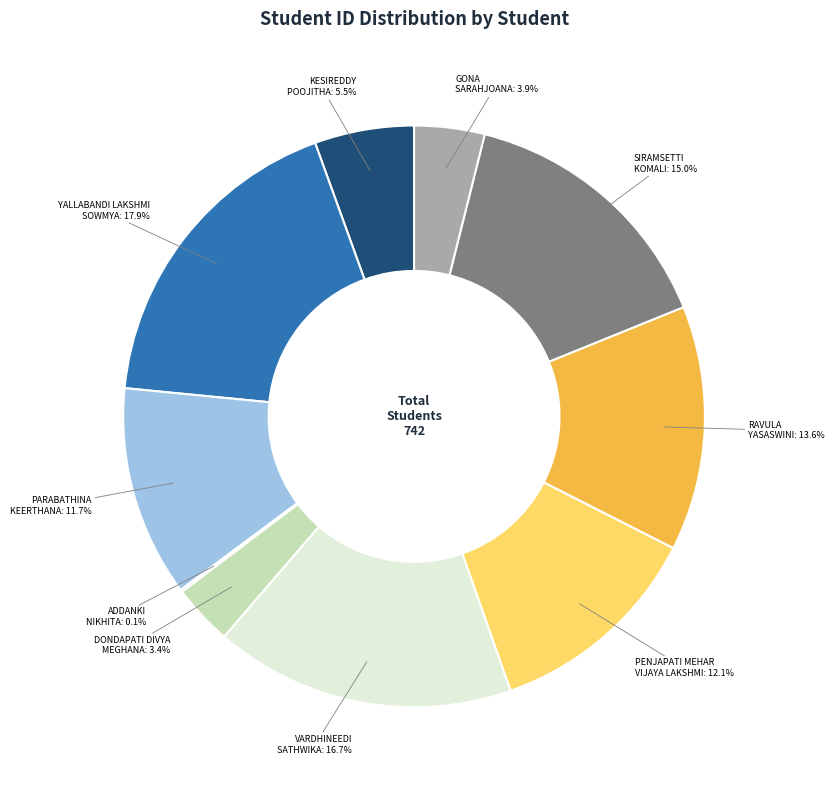

What percentage is the VARDHINEEDI SATHWIKA slice, to the nearest percent?

17%